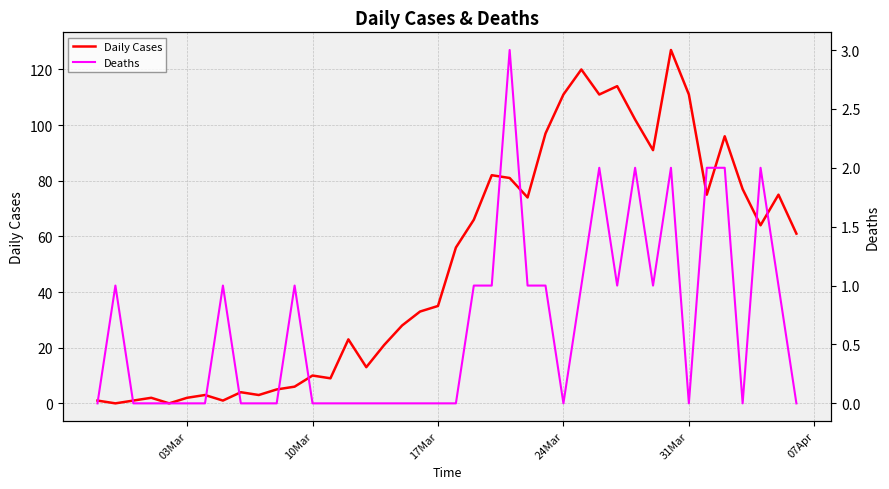

What is the highest value of the Deaths series?

3